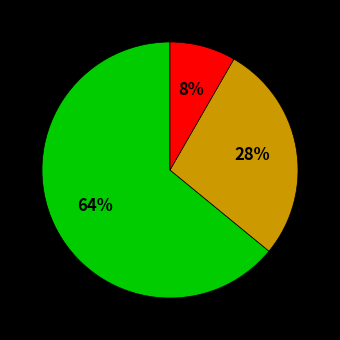

Does any single category account for the majority?

Yes